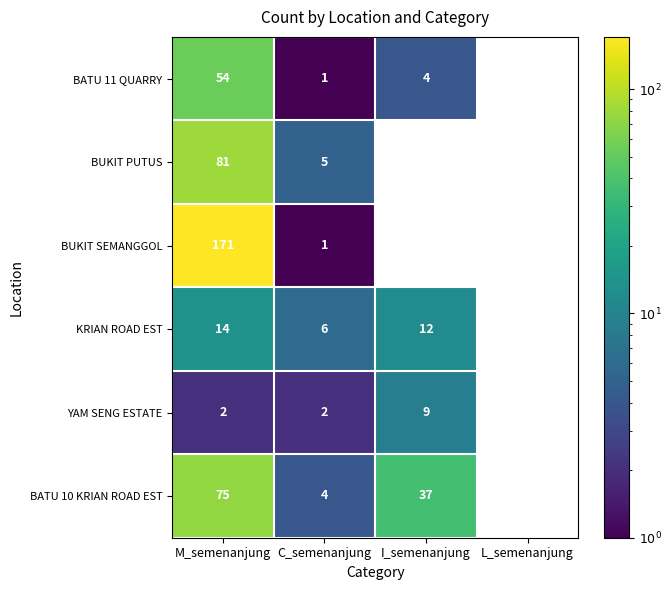

The BUKIT SEMANGGOL series shows 303.2 at M_semenanjung. True or false?

False